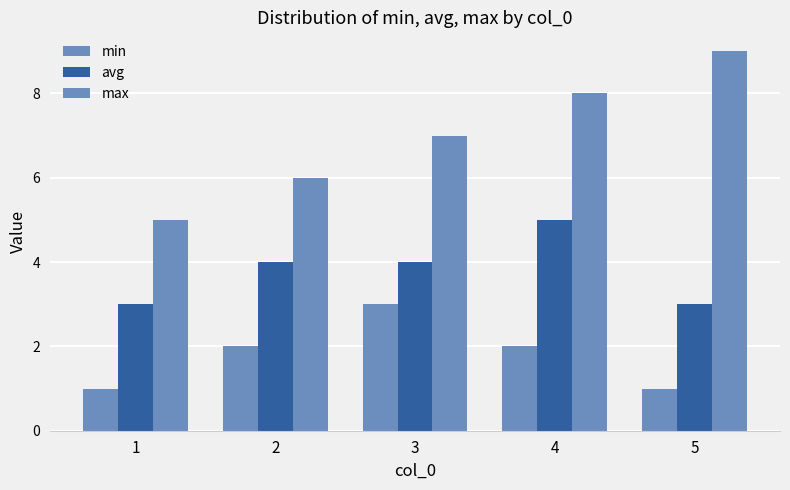

Are the bars horizontal?

No